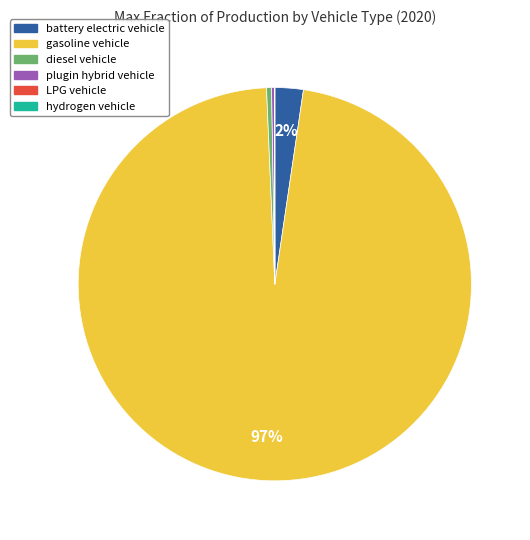

Is there any slice that represents more than half of the pie?

Yes